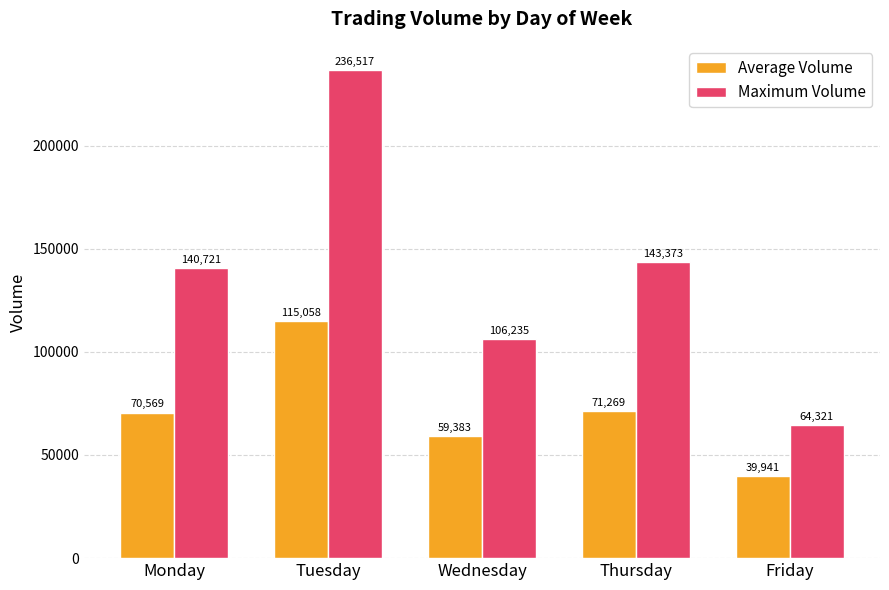

What is the value of the Average Volume bar at the 5th from the left?

39941.2